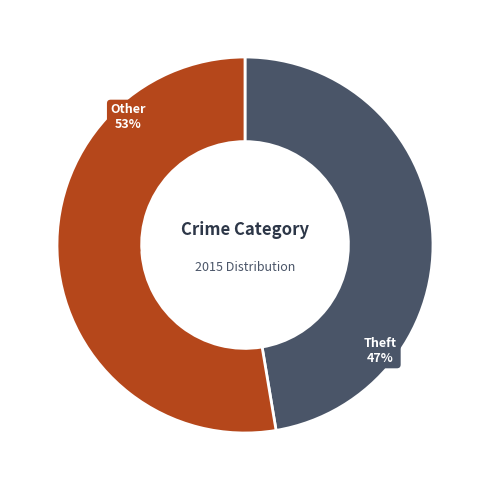

Is there any slice that represents more than half of the pie?

Yes